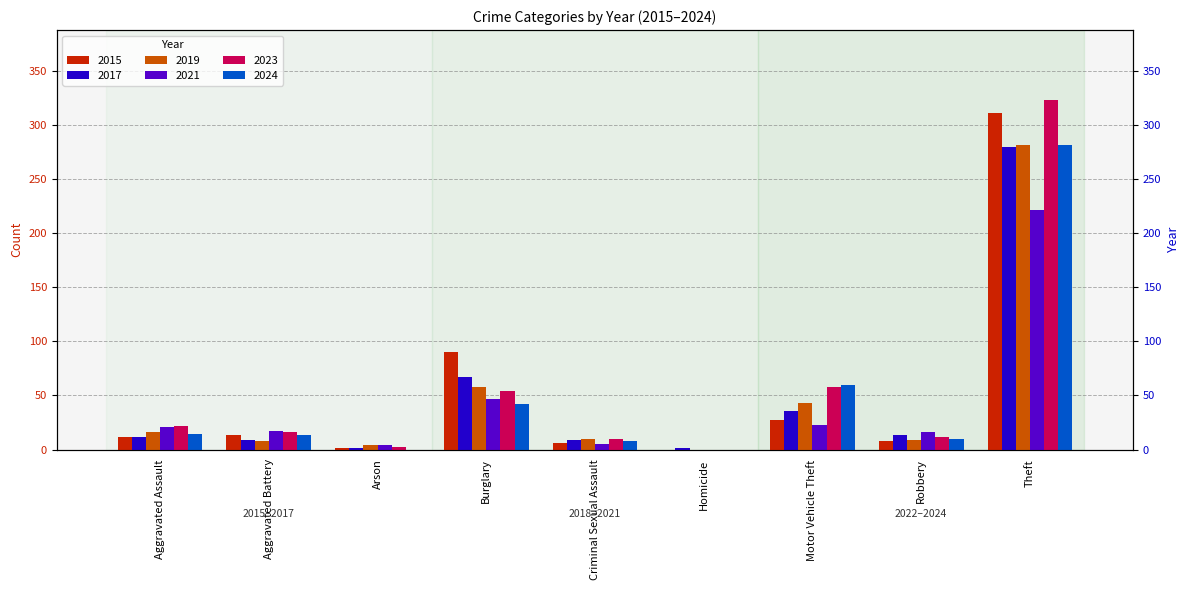

Is the value of 2021 at Aggravated Assault greater than the value of 2023 at Theft?

No